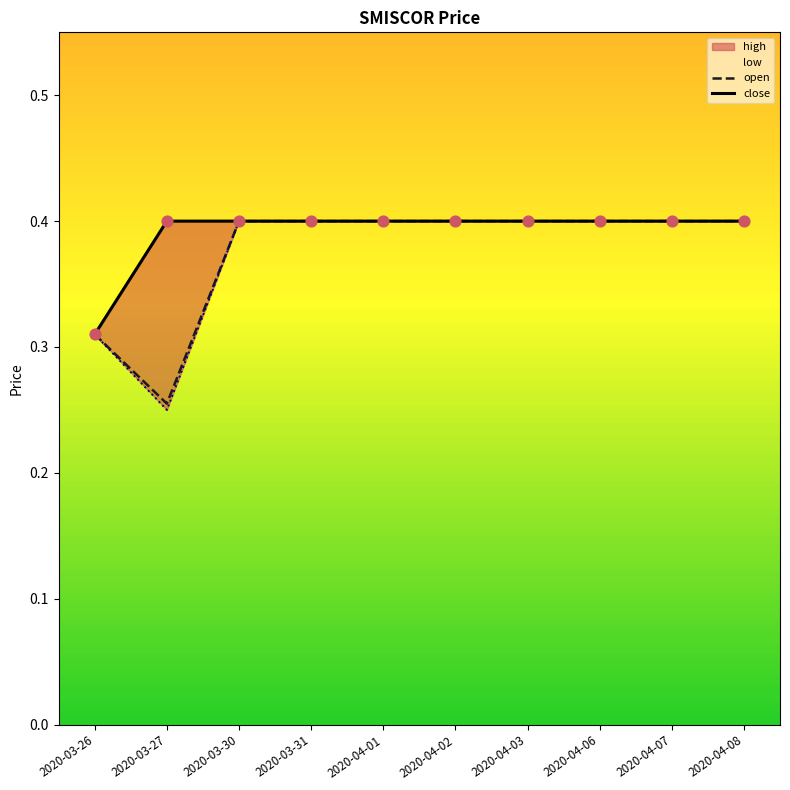

Which series has the largest Y range (max minus min)?

open